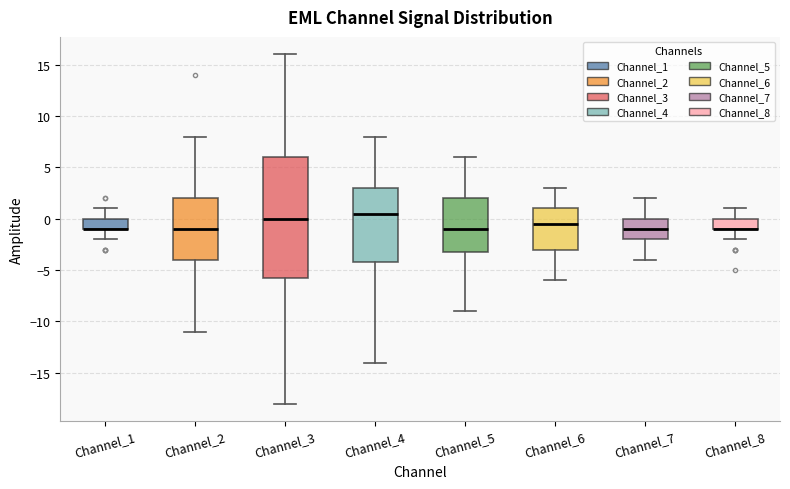

Comparing the boxes themselves (not the whiskers), which one is the tallest?

Channel_3